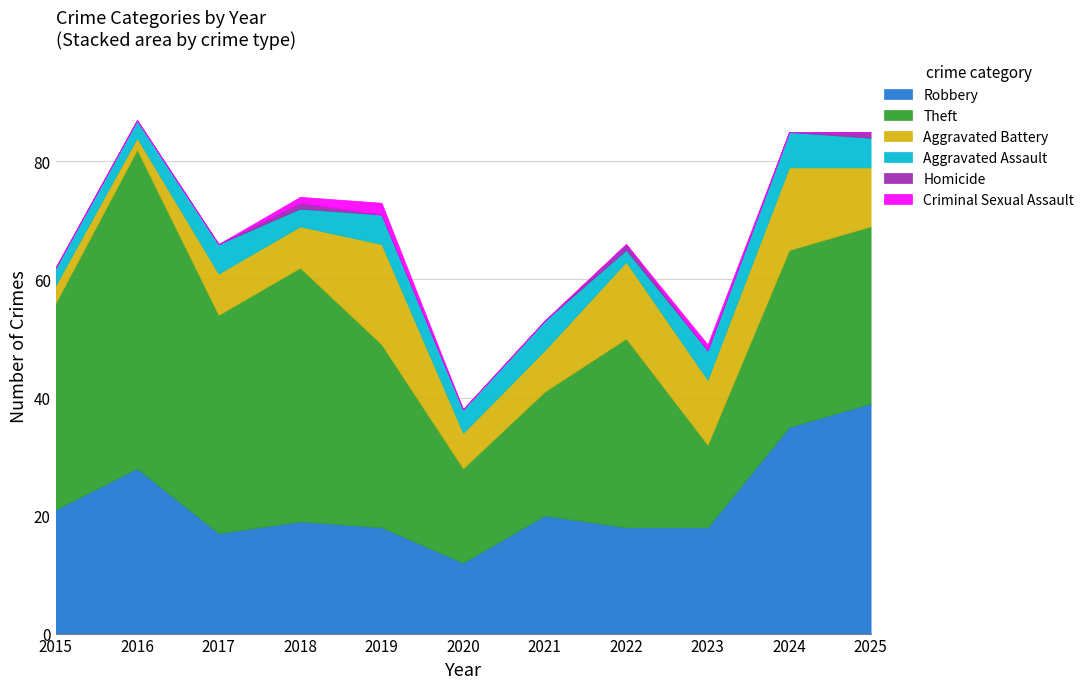

How many interior local peaks does the Theft series have?

3